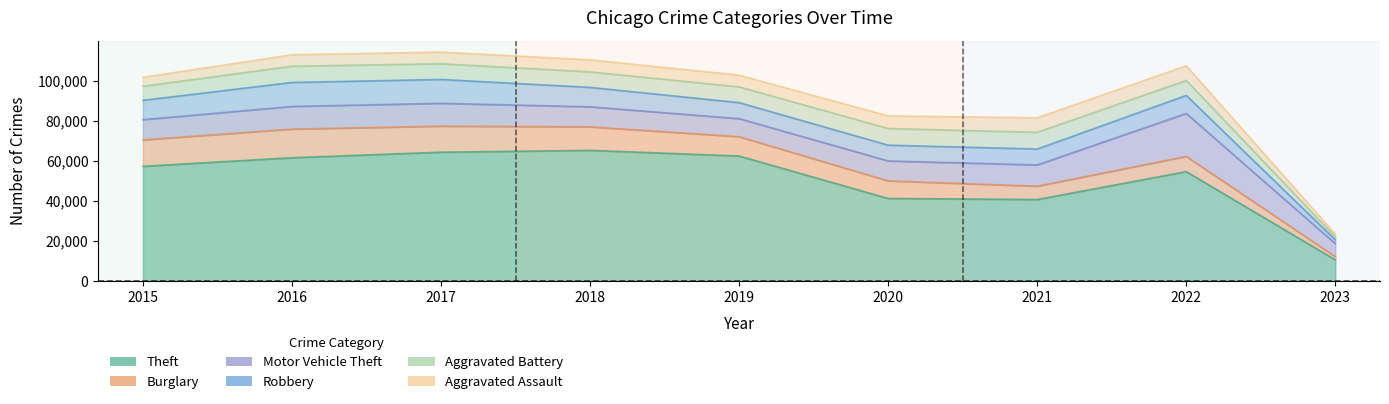

In Theft, how many points are higher than both neighbors (excluding endpoints)?

2